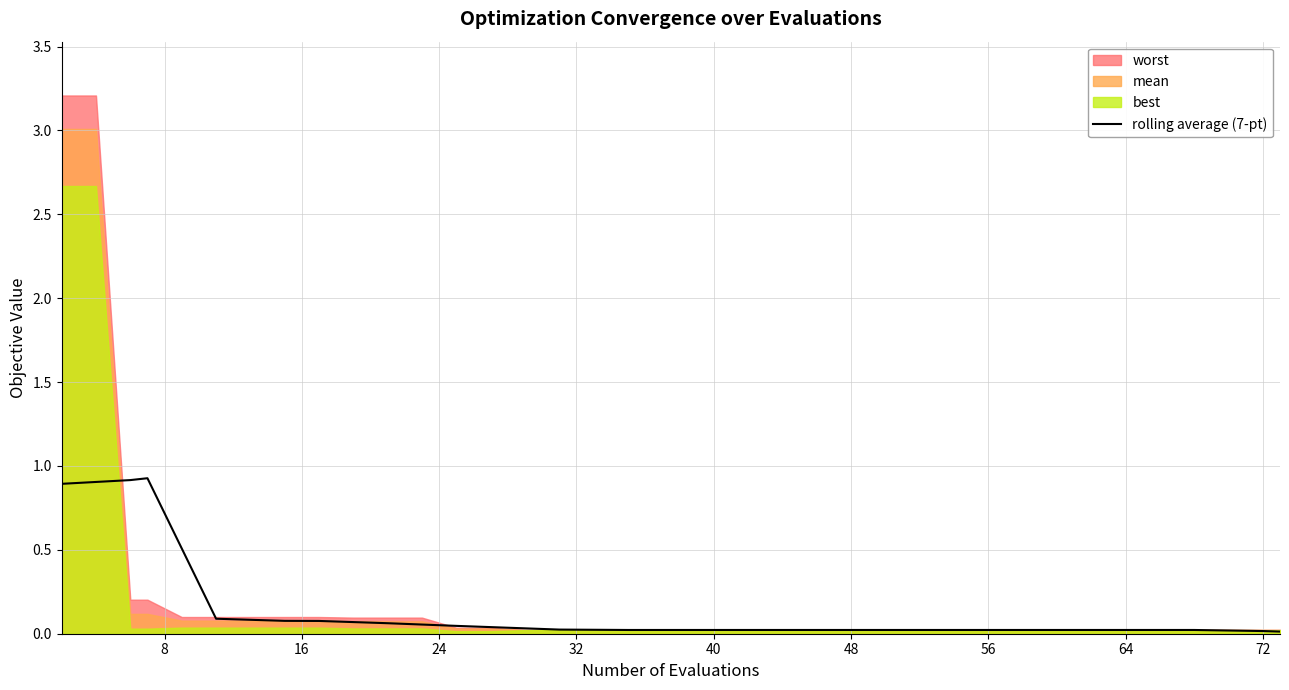

How many points are higher than both their immediate neighbors (excluding endpoints)?

1